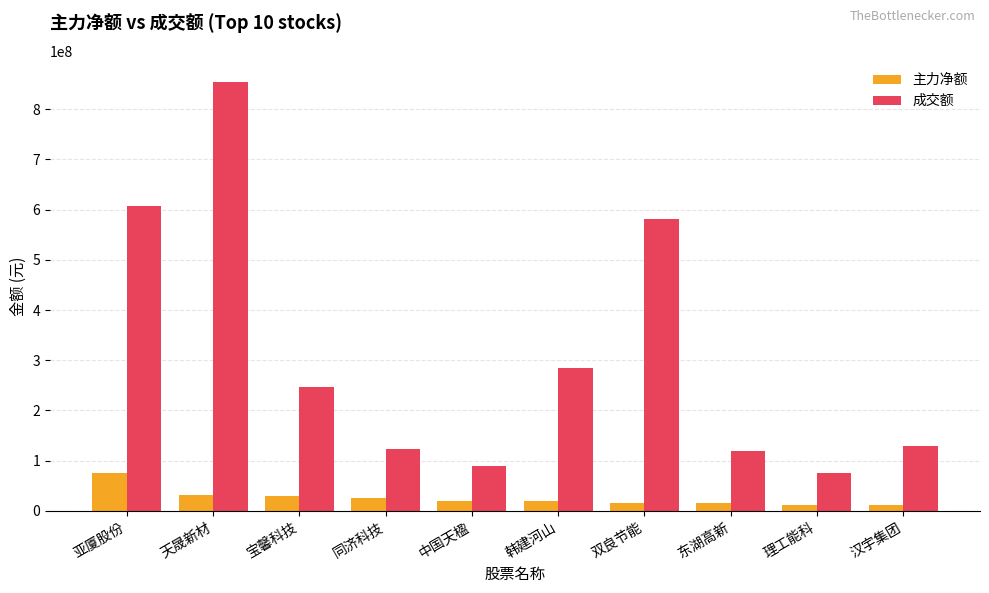

Are the bars grouped side by side (vs. stacked)?

Yes